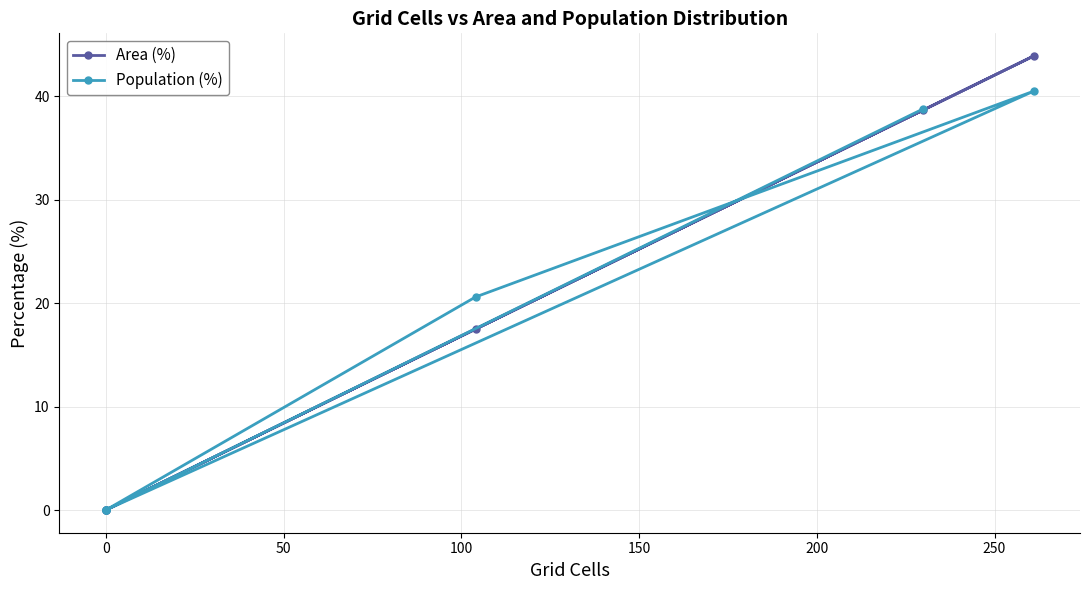

Is it true that Area (%) equals 26.2 at 0?

False